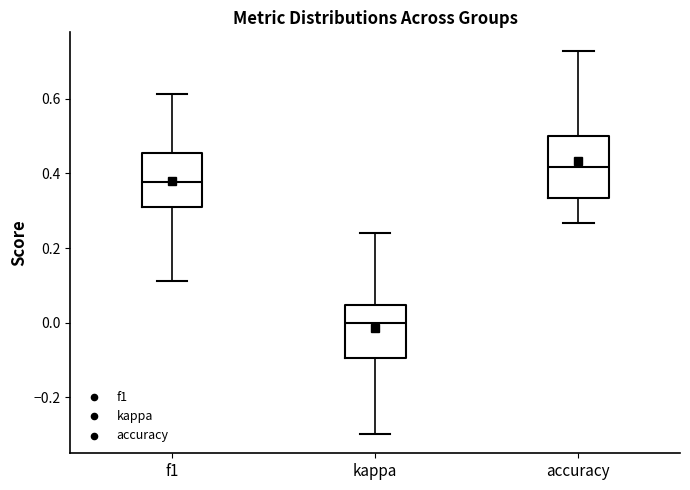

Reading left to right, read every box against the y-axis: the position of its median line, the range the box covers, and the ends of its whiskers. The values are not printed on the chart, so give them approximately, as read against the axis.

f1: median 0.38, box 0.32 to 0.46, whiskers 0.12 to 0.62
kappa: median 0.00, box -0.10 to 0.04, whiskers -0.30 to 0.24
accuracy: median 0.42, box 0.34 to 0.50, whiskers 0.26 to 0.72